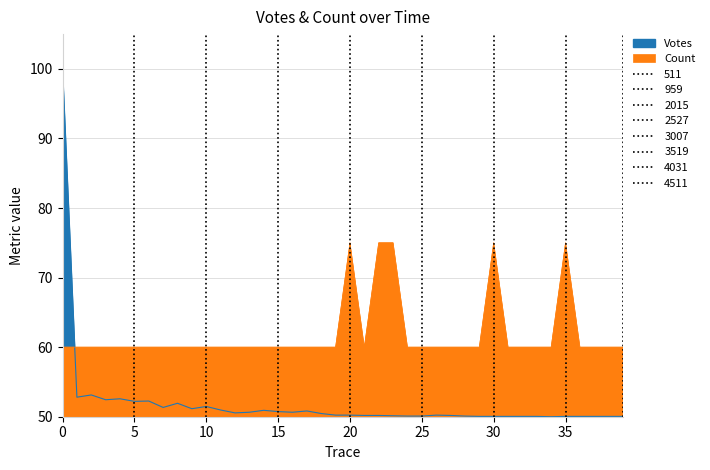

What is the sum of all Votes values?

2079.2